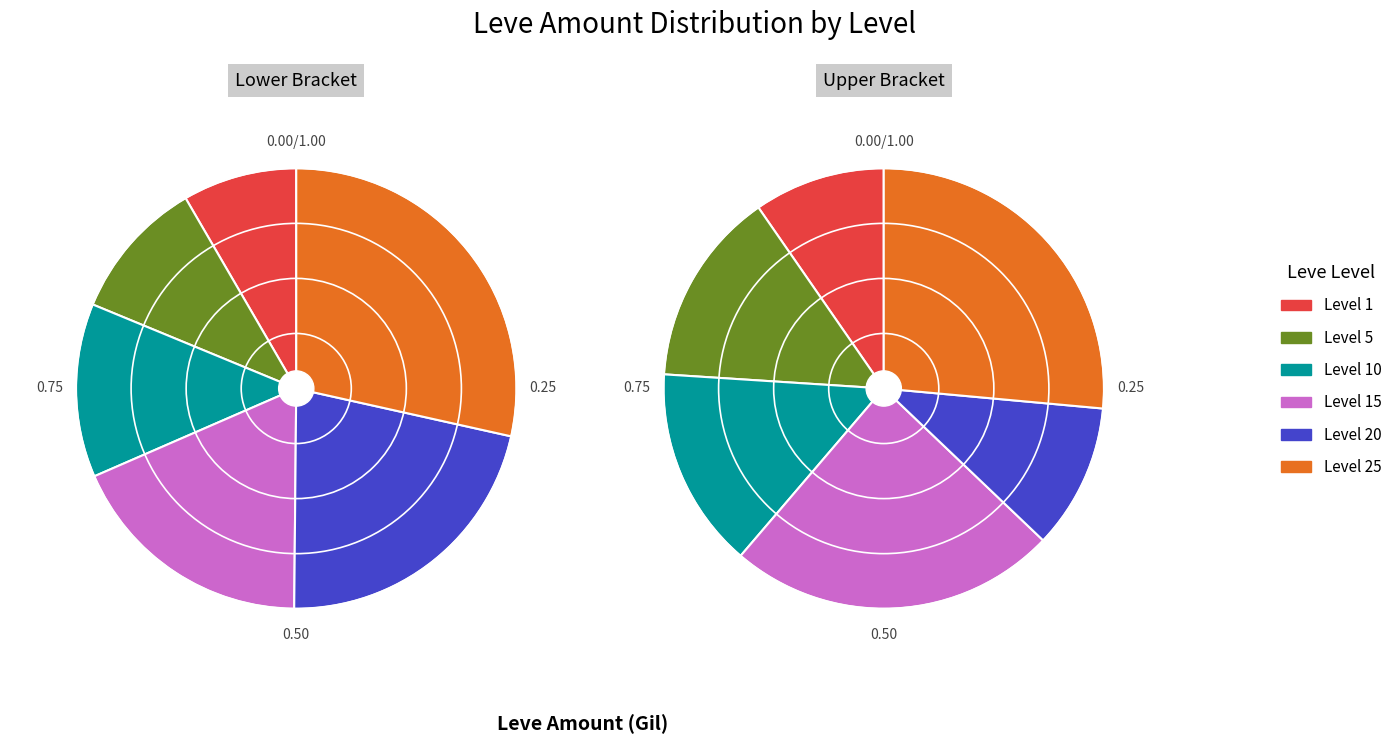

Which slice is the smallest?

Leve Level 1